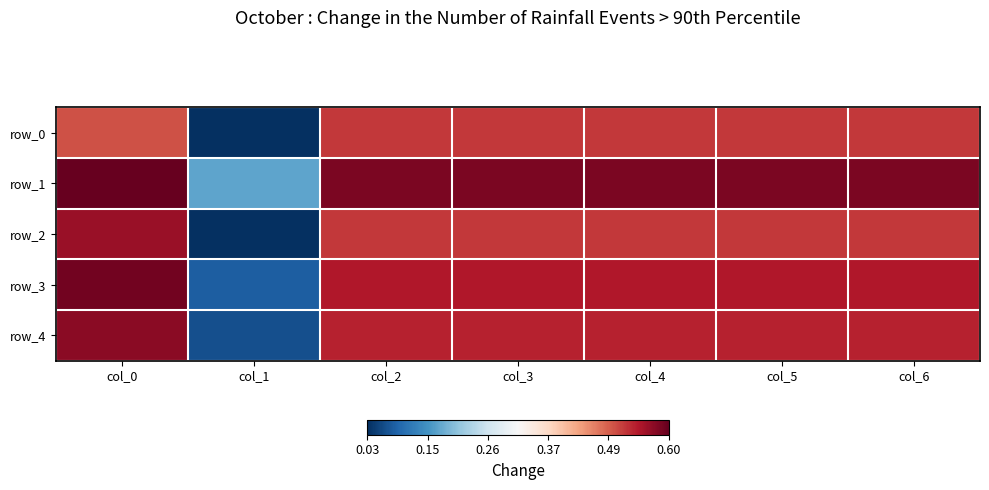

How many row_1 values are between 0 and 1?

7